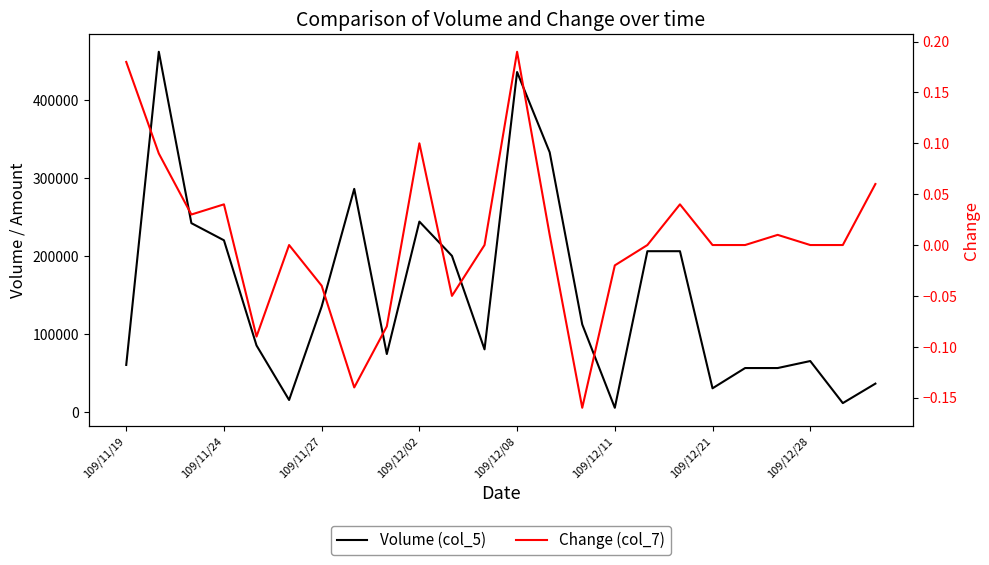

How many data points in Change (col_7) are above 0?

10